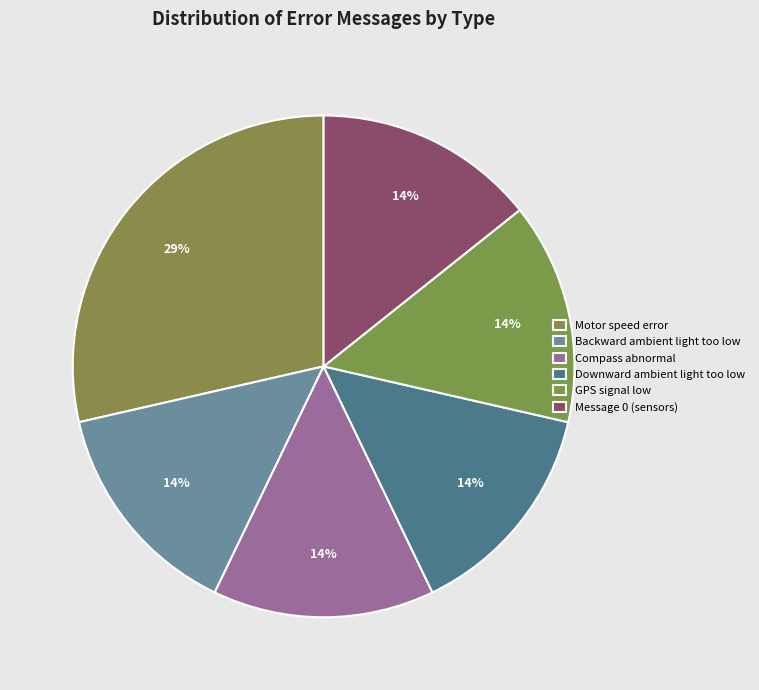

How many segments does this pie chart have?

6